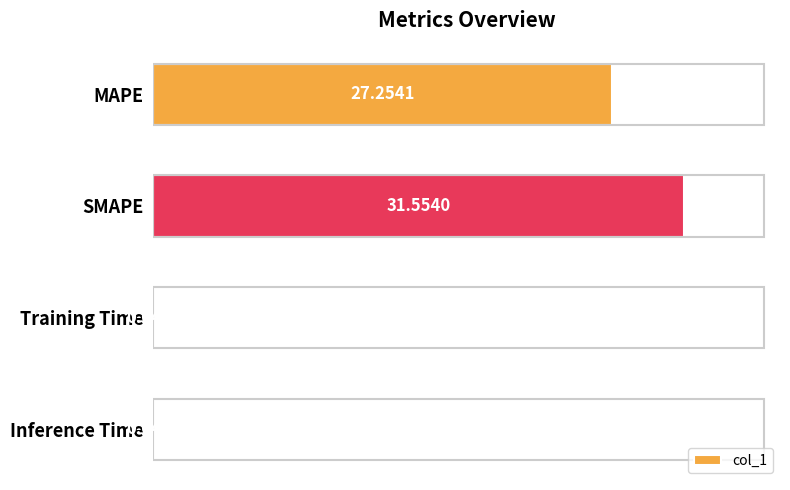

Between MAPE and Training Time, which is larger?

MAPE